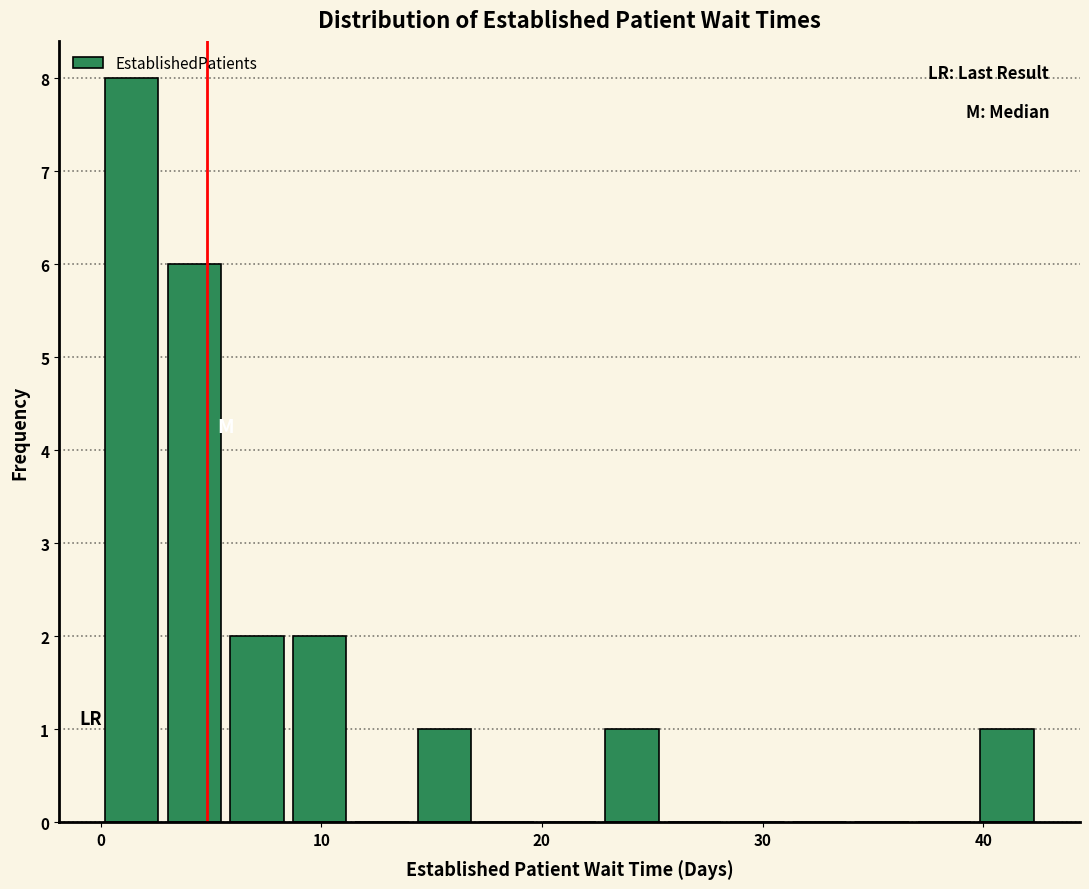

Read against the x-axis, roughly where is the centre of the tallest bar?

1